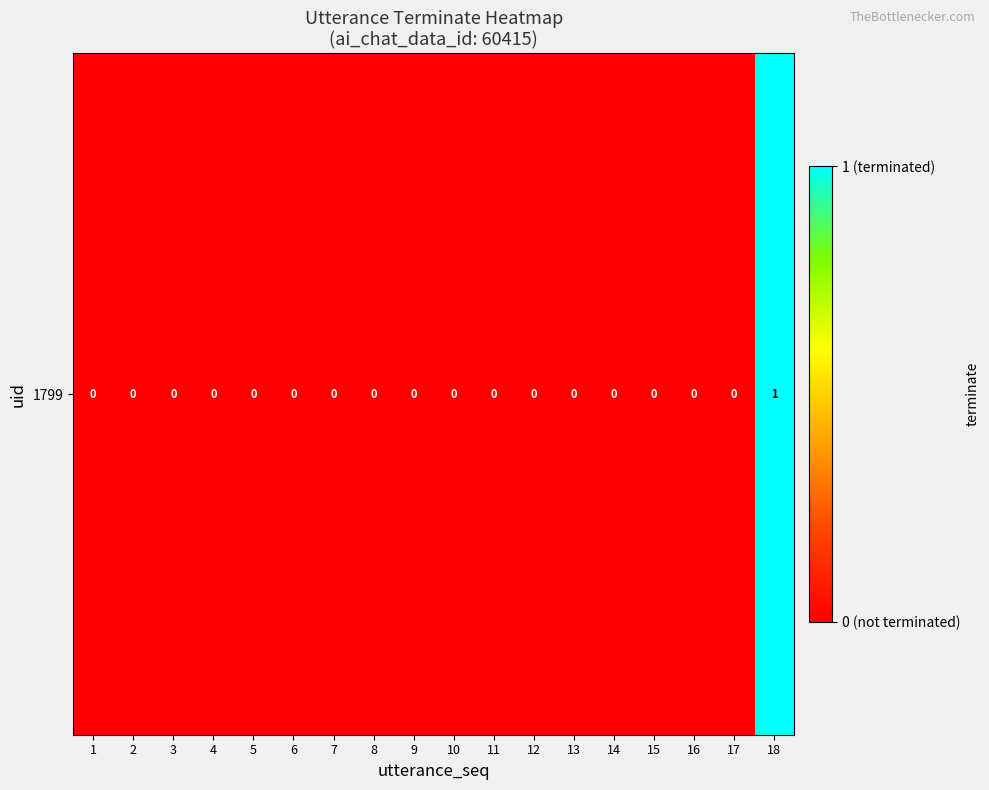

Reading left to right, extract all data points from this chart.

1=0	2=0	3=0	4=0	5=0	6=0	7=0	8=0	9=0	10=0	11=0	12=0	13=0	14=0	15=0	16=0	17=0	18=1